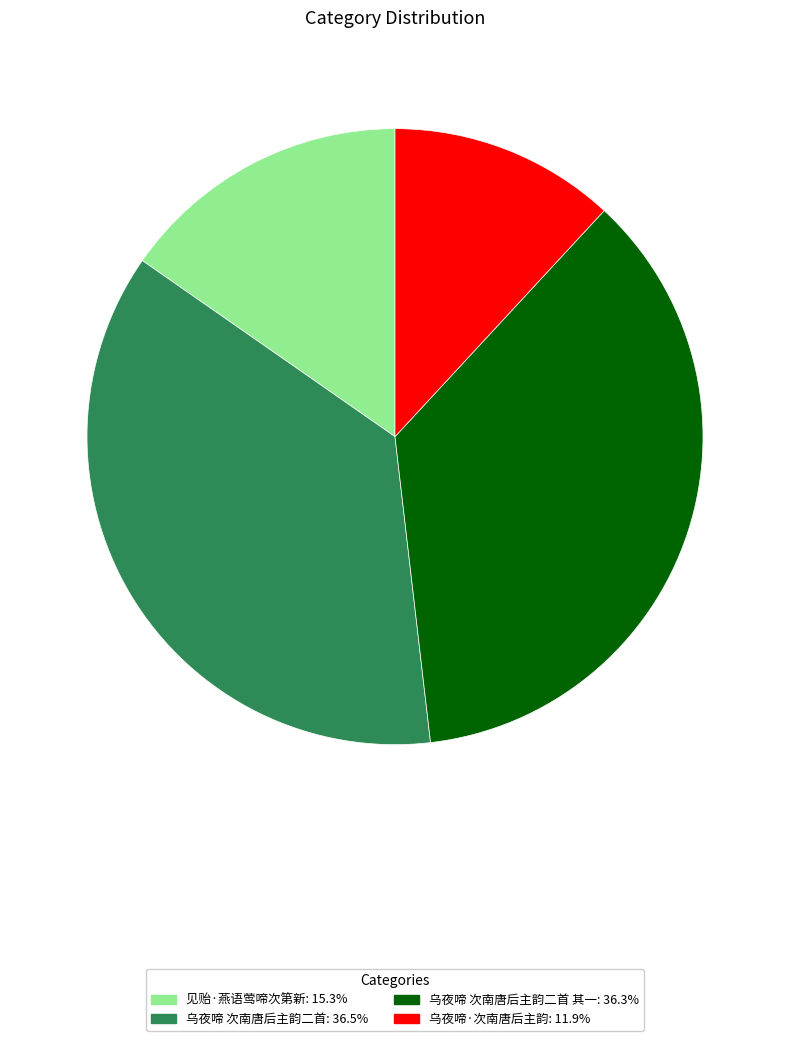

How many segments does this pie chart have?

4